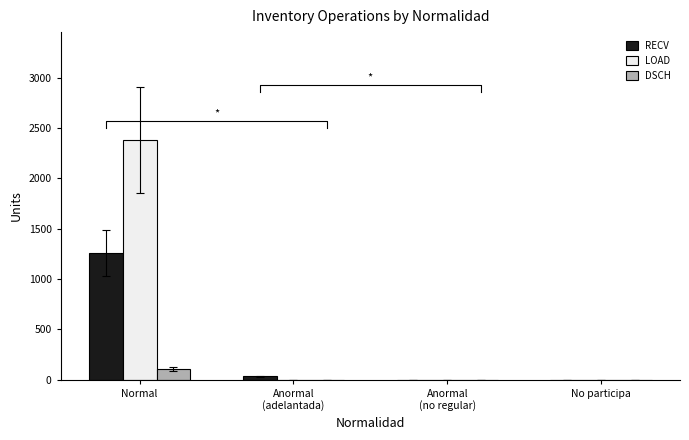

Reading right to left, extract all data points from this chart.

RECV: No participa=0	Anormal
(no regular)=1	Anormal
(adelantada)=34	Normal=1258
LOAD: No participa=0	Anormal
(no regular)=0	Anormal
(adelantada)=0	Normal=2382
DSCH: No participa=0	Anormal
(no regular)=0	Anormal
(adelantada)=0	Normal=108